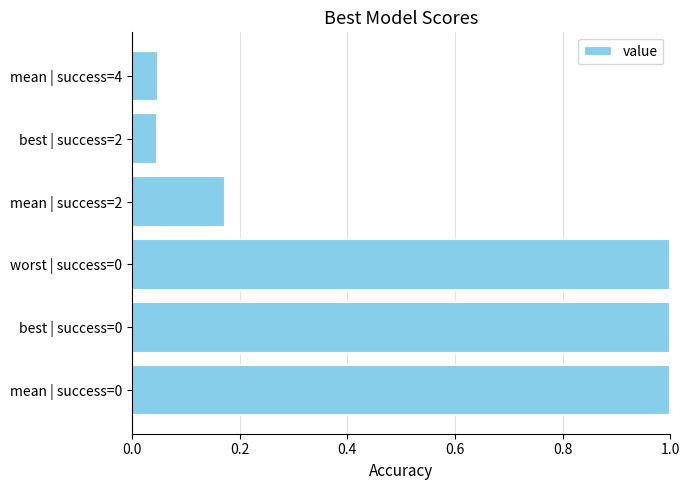

What is the sum of the values at best | success=2 and mean | success=0?

1.0